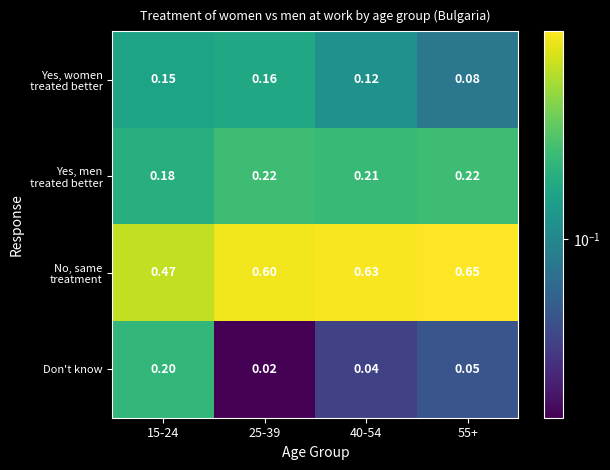

Count the number of data series in this chart.

4